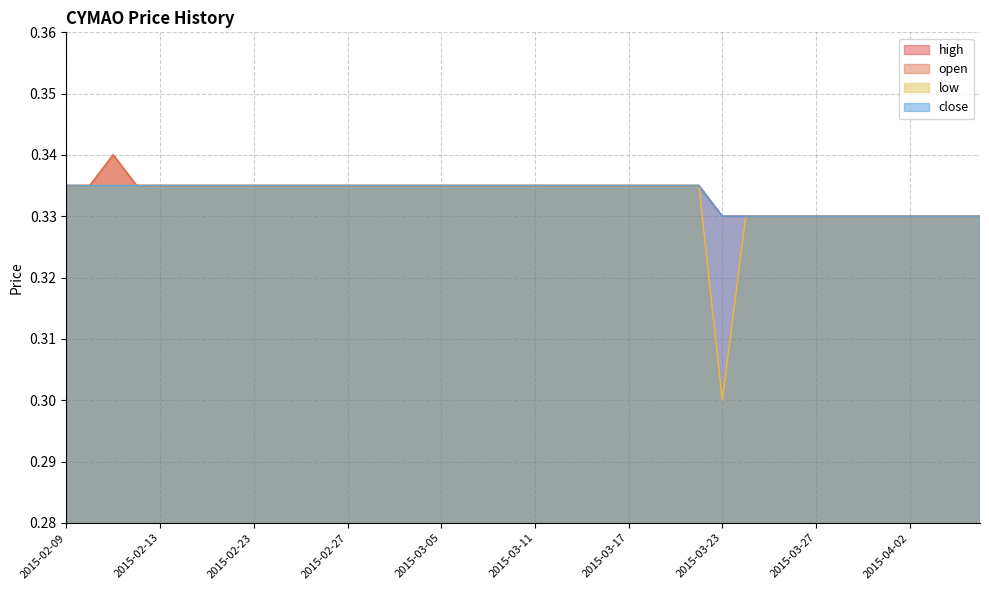

Which series has the largest total across all categories?

high